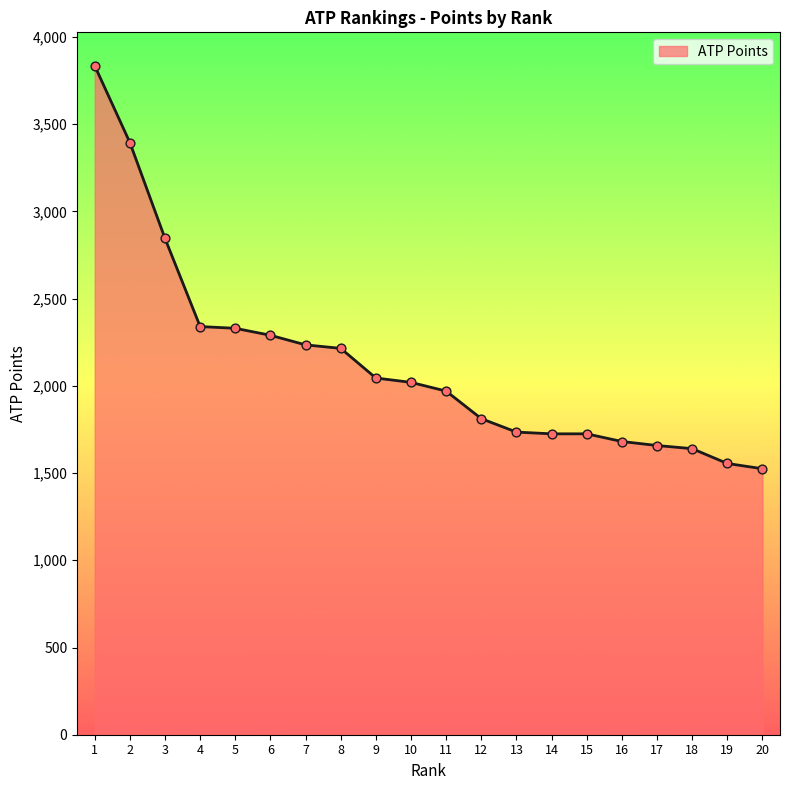

Which has a higher value, 15 or 17?

15